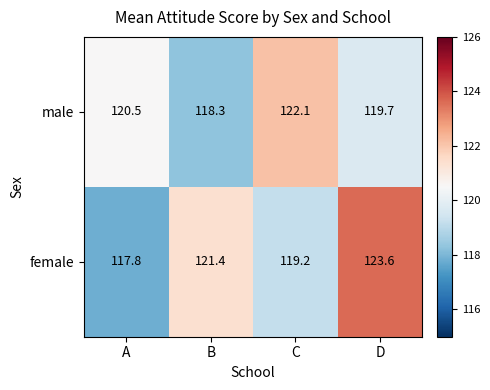

Is it true that female equals 169.7 at C?

False